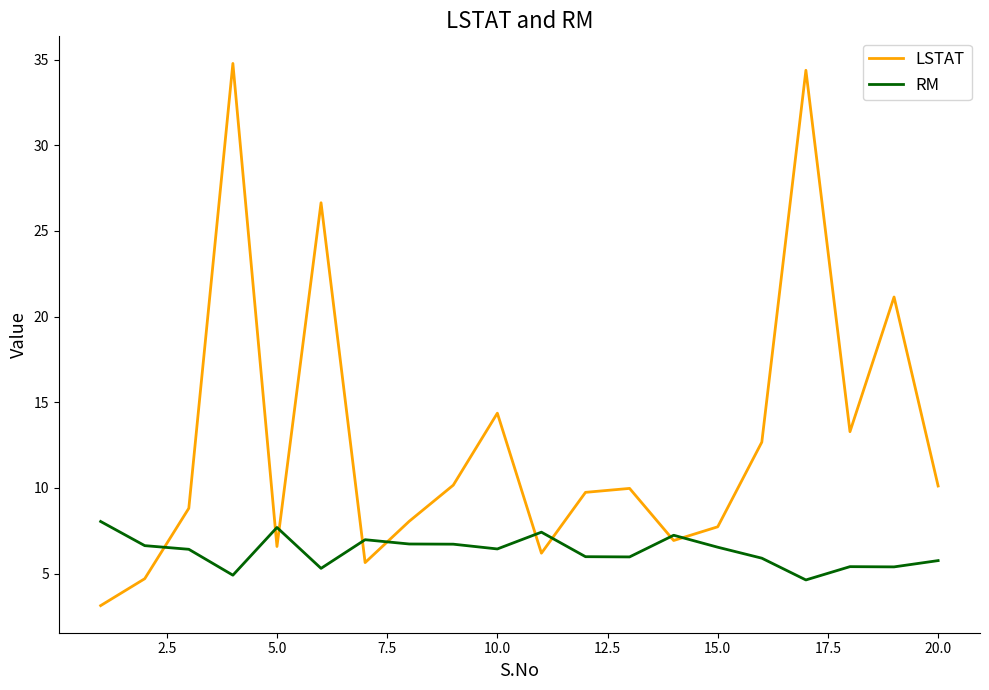

How many times do LSTAT and RM cross each other?

9